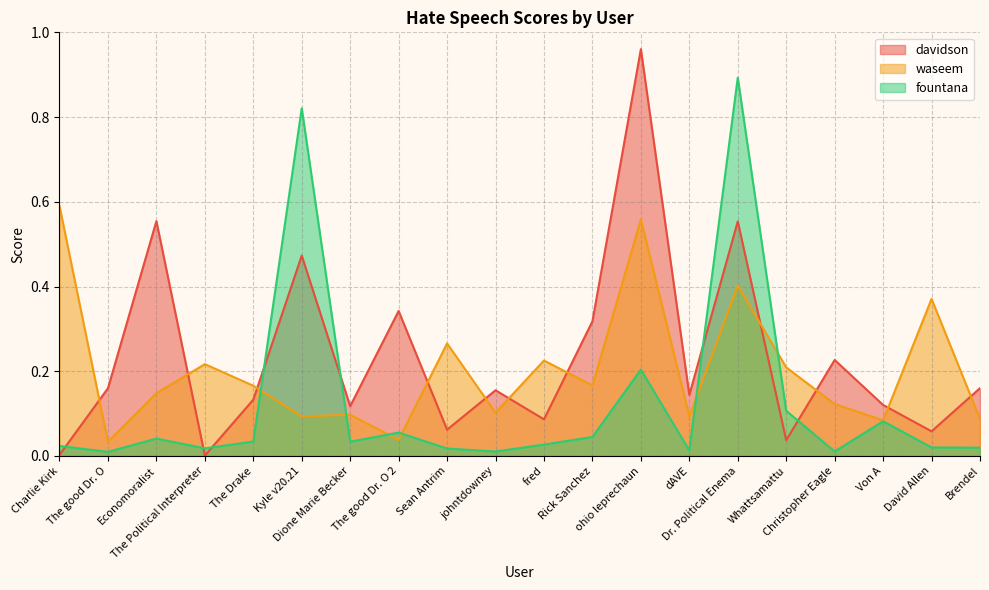

What are all the series names shown in the legend?

davidson, waseem, fountana